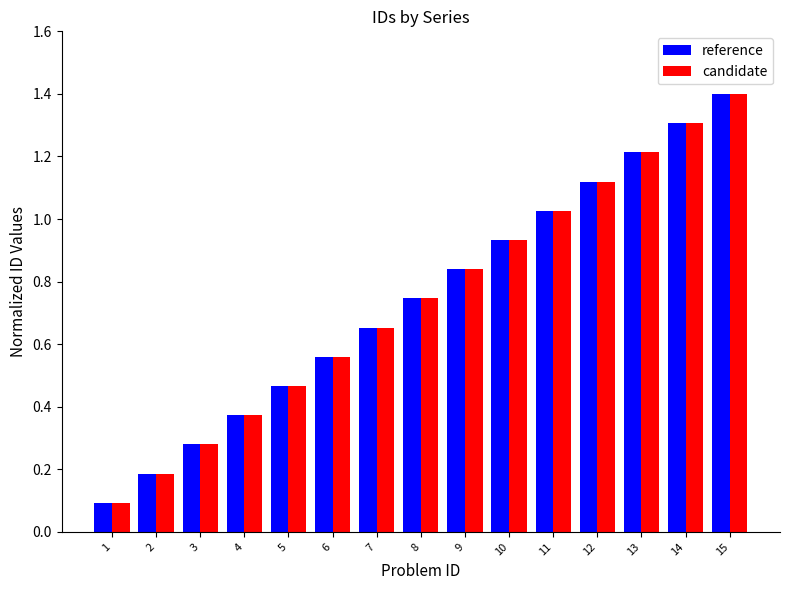

What is the total value across all series at 13?

2.4